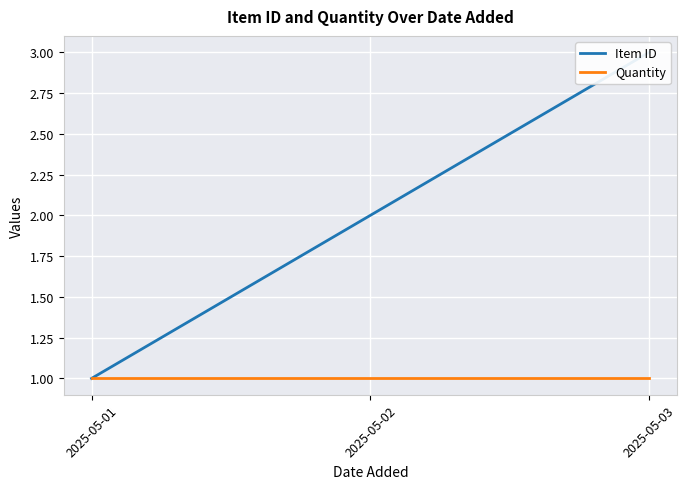

What is the sum of all Item ID values?

6